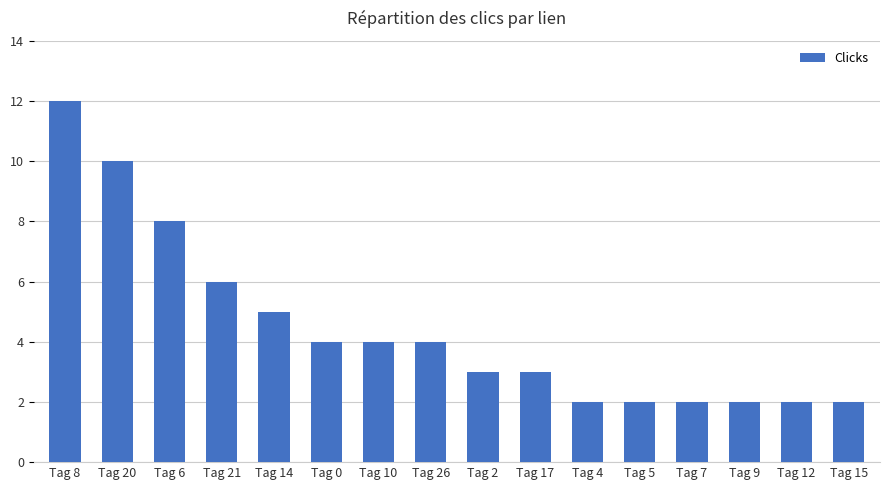

Count the number of data series in this chart.

1